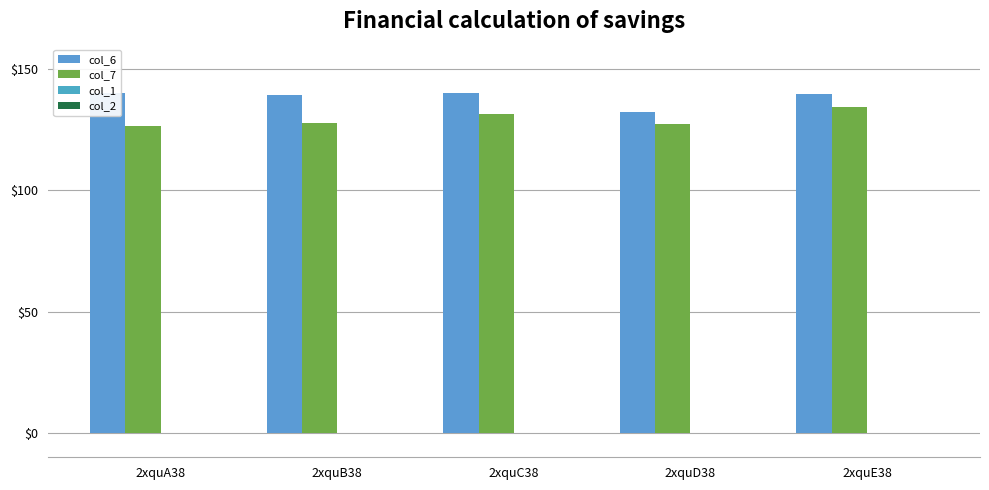

Which has a higher value, 2xquE38 or 2xquA38?

2xquA38